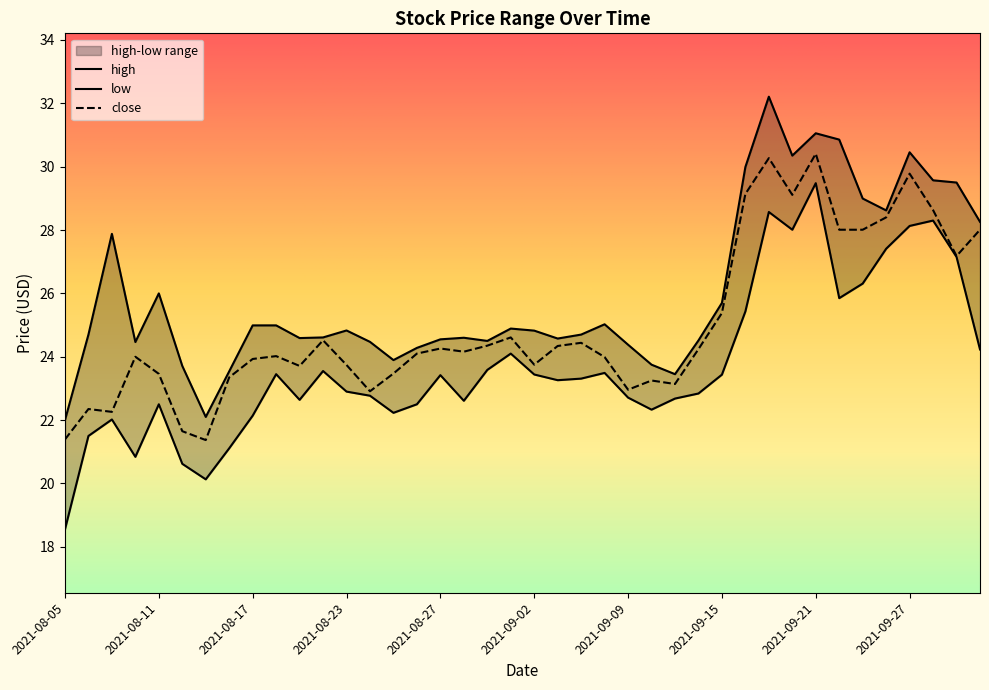

Reading left to right, list all the values displayed in this chart.

high: 2021-08-05=22.0	2021-08-06=24.7	2021-08-09=27.9	2021-08-10=24.5	2021-08-11=26.0	2021-08-12=23.7	2021-08-13=22.1	2021-08-16=23.5	2021-08-17=25.0	2021-08-18=25.0	2021-08-19=24.6	2021-08-20=24.6	2021-08-23=24.8	2021-08-24=24.5	2021-08-25=23.9	2021-08-26=24.3	2021-08-27=24.6	2021-08-30=24.6	2021-08-31=24.5	2021-09-01=24.9	2021-09-02=24.8	2021-09-03=24.6	2021-09-07=24.7	2021-09-08=25.0	2021-09-09=24.4	2021-09-10=23.8	2021-09-13=23.4	2021-09-14=24.5	2021-09-15=25.7	2021-09-16=30.0	2021-09-17=32.2	2021-09-20=30.4	2021-09-21=31.1	2021-09-22=30.9	2021-09-23=29.0	2021-09-24=28.6	2021-09-27=30.5	2021-09-28=29.6	2021-09-29=29.5	2021-09-30=28.3
low: 2021-08-05=18.6	2021-08-06=21.5	2021-08-09=22.0	2021-08-10=20.8	2021-08-11=22.5	2021-08-12=20.6	2021-08-13=20.1	2021-08-16=21.1	2021-08-17=22.1	2021-08-18=23.4	2021-08-19=22.6	2021-08-20=23.6	2021-08-23=22.9	2021-08-24=22.8	2021-08-25=22.2	2021-08-26=22.5	2021-08-27=23.4	2021-08-30=22.6	2021-08-31=23.6	2021-09-01=24.1	2021-09-02=23.4	2021-09-03=23.3	2021-09-07=23.3	2021-09-08=23.5	2021-09-09=22.7	2021-09-10=22.3	2021-09-13=22.7	2021-09-14=22.8	2021-09-15=23.4	2021-09-16=25.4	2021-09-17=28.6	2021-09-20=28.0	2021-09-21=29.5	2021-09-22=25.9	2021-09-23=26.3	2021-09-24=27.4	2021-09-27=28.1	2021-09-28=28.3	2021-09-29=27.1	2021-09-30=24.2
close: 2021-08-05=21.4	2021-08-06=22.4	2021-08-09=22.3	2021-08-10=24.0	2021-08-11=23.5	2021-08-12=21.6	2021-08-13=21.4	2021-08-16=23.4	2021-08-17=23.9	2021-08-18=24.0	2021-08-19=23.7	2021-08-20=24.5	2021-08-23=23.7	2021-08-24=22.9	2021-08-25=23.5	2021-08-26=24.1	2021-08-27=24.3	2021-08-30=24.2	2021-08-31=24.4	2021-09-01=24.6	2021-09-02=23.8	2021-09-03=24.3	2021-09-07=24.4	2021-09-08=24.0	2021-09-09=23.0	2021-09-10=23.2	2021-09-13=23.1	2021-09-14=24.2	2021-09-15=25.4	2021-09-16=29.1	2021-09-17=30.3	2021-09-20=29.1	2021-09-21=30.4	2021-09-22=28.0	2021-09-23=28.0	2021-09-24=28.4	2021-09-27=29.8	2021-09-28=28.6	2021-09-29=27.2	2021-09-30=28.0